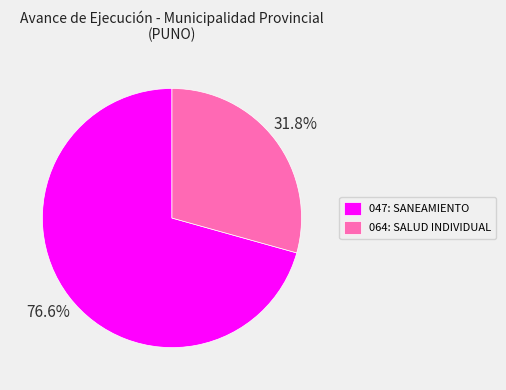

Does 064: SALUD INDIVIDUAL account for over 50% of the chart?

No